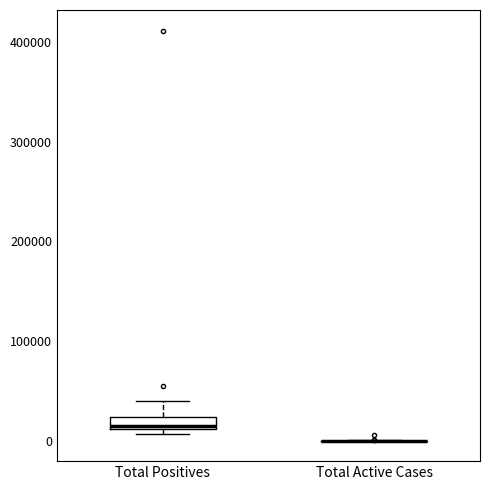

Comparing the boxes themselves (not the whiskers), which one is the tallest?

Total Positives